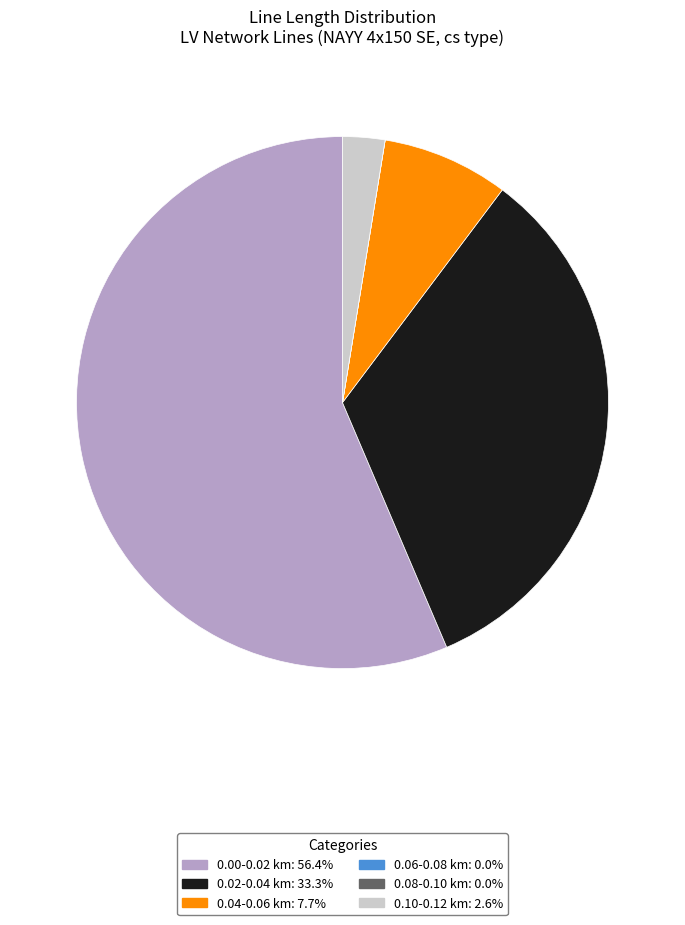

Does any single category account for the majority?

Yes